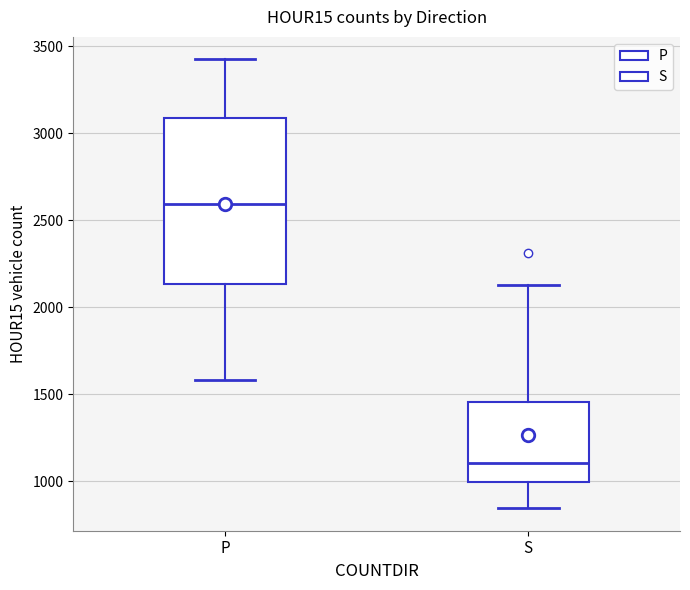

Reading left to right, transcribe this box plot: for each box, give where its median line is, the range the box spans, and where its two whiskers end, as read against the y-axis. The values are not printed on the chart, so give them approximately, as read against the axis.

P: median 2600, box 2150 to 3100, whiskers 1600 to 3450
S: median 1100, box 1000 to 1450, whiskers 850 to 2150